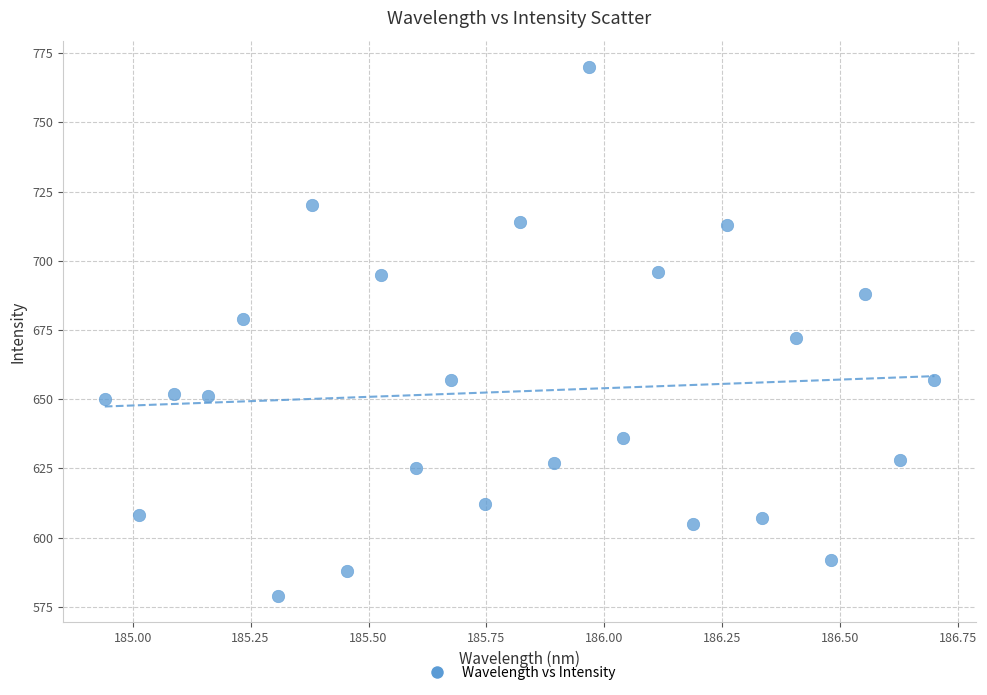

What is the range of Y values (max minus min)?

191